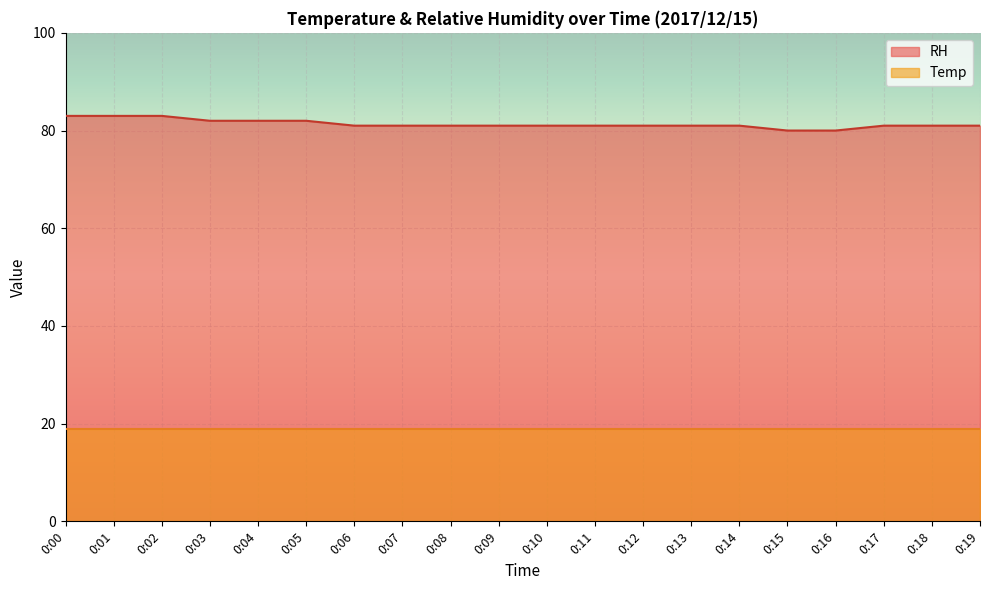

True or false: the data has more than 2 interior local peaks.

False